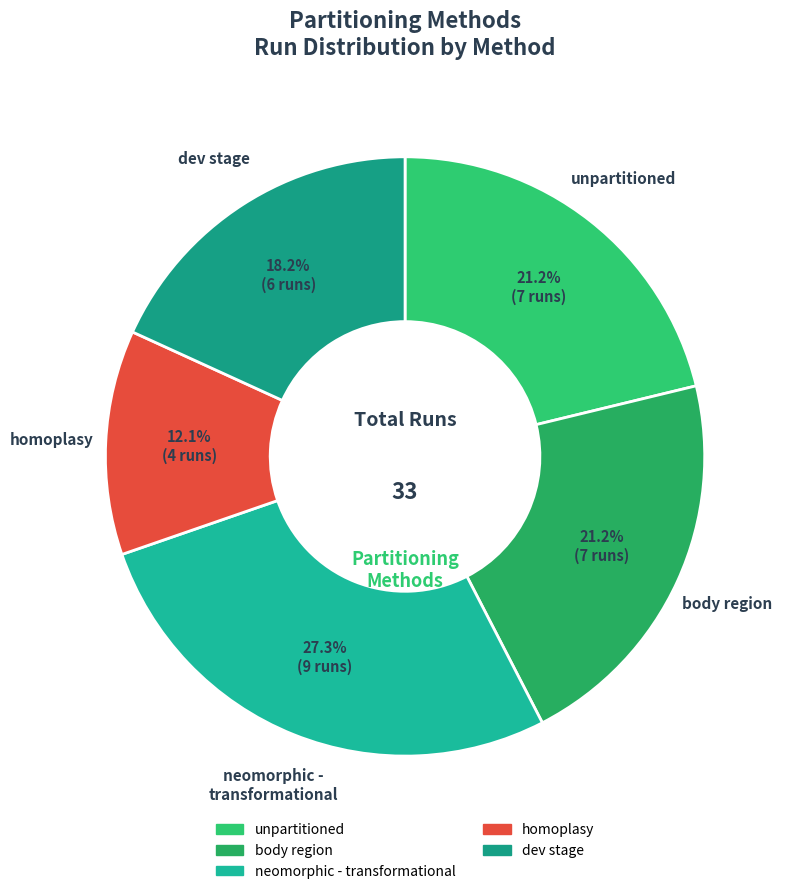

How many segments does this pie chart have?

5